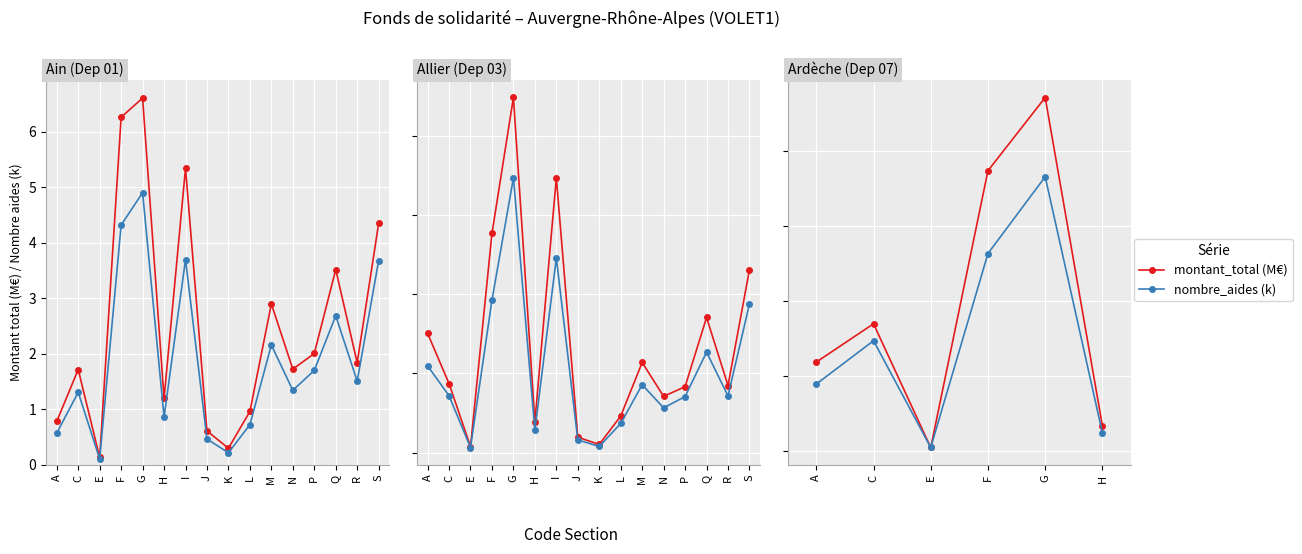

What is the average value of the montant_total (M€) series?

1.9